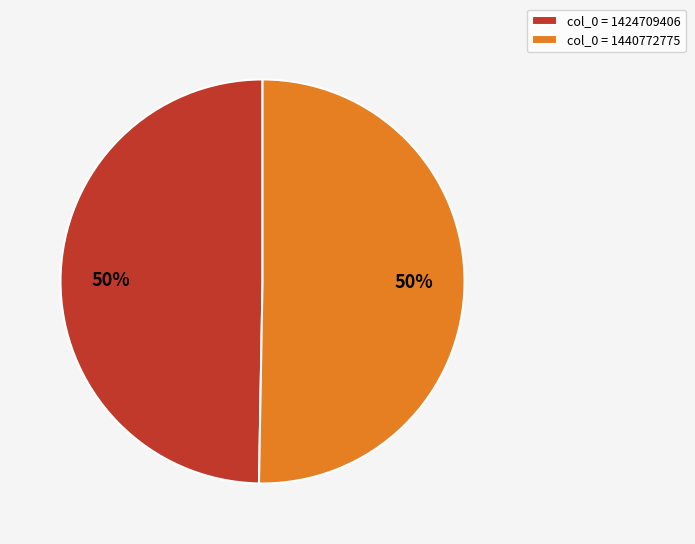

Is it true that col_0 = 1424709406 is 50% of the pie?

True